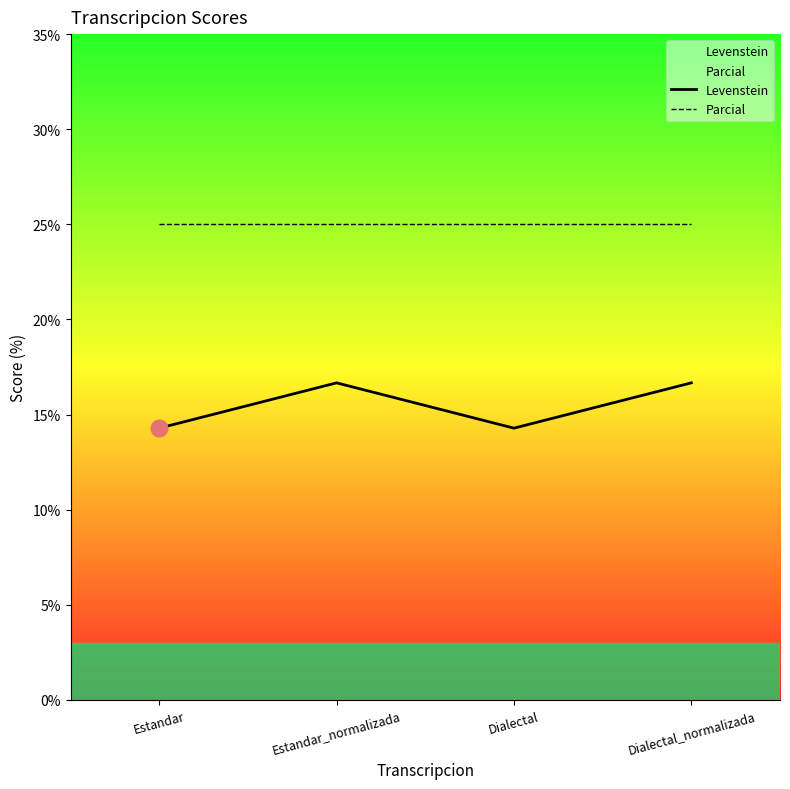

True or false: Parcial and Levenstein intersect in this chart.

False